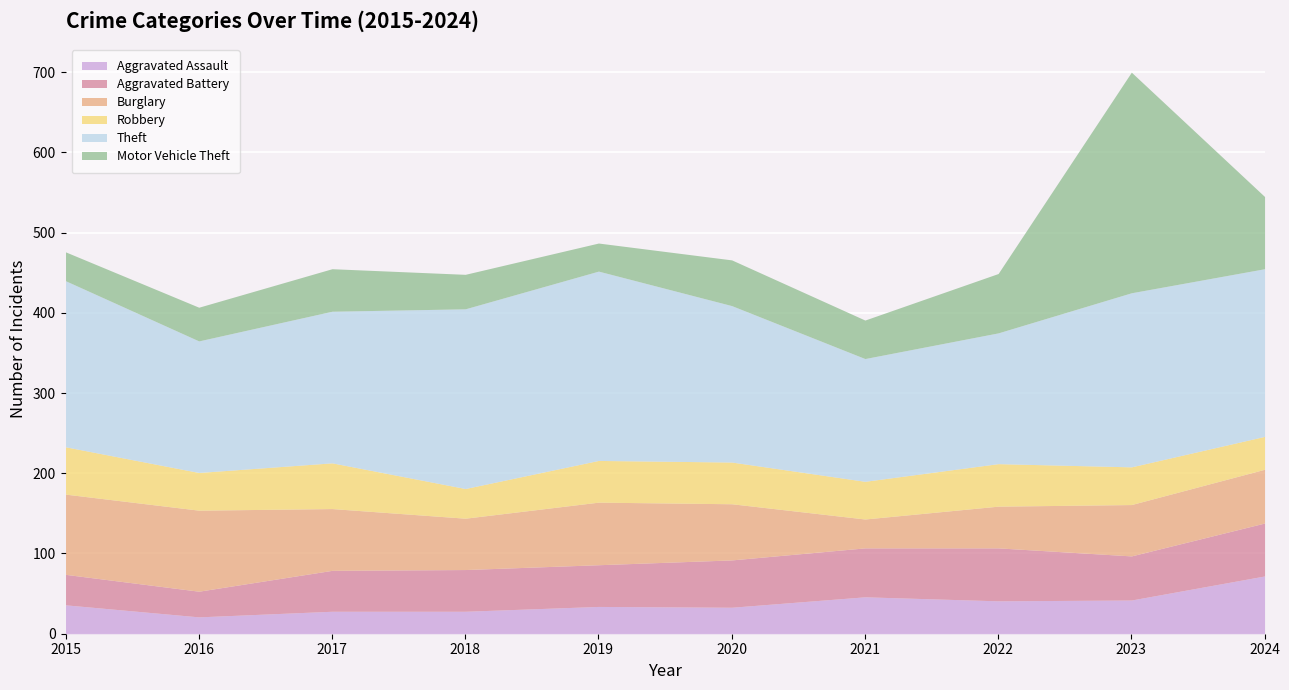

The Aggravated Assault series shows 42 at 2023. True or false?

True